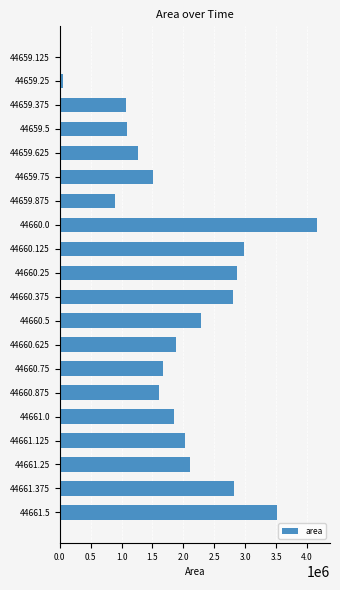

Which has a higher value, 44661.375 or 44661.25?

44661.375